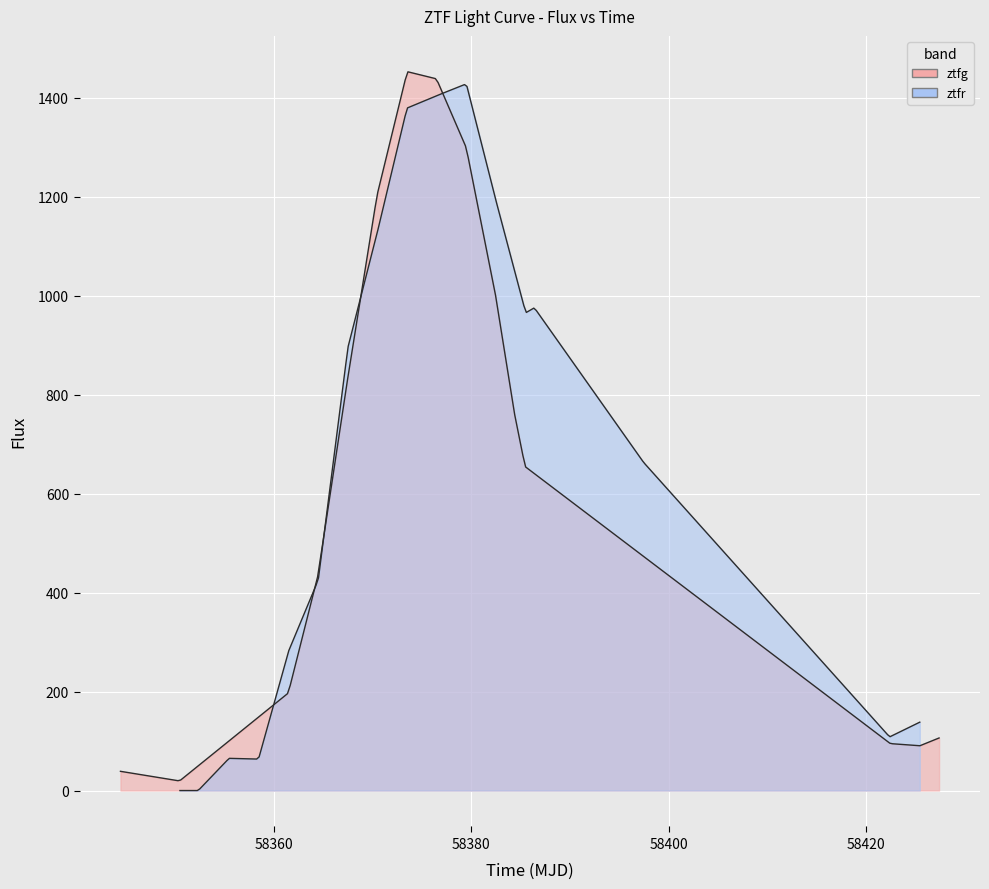

What is the spread (max minus min) of values at 7?

59.1